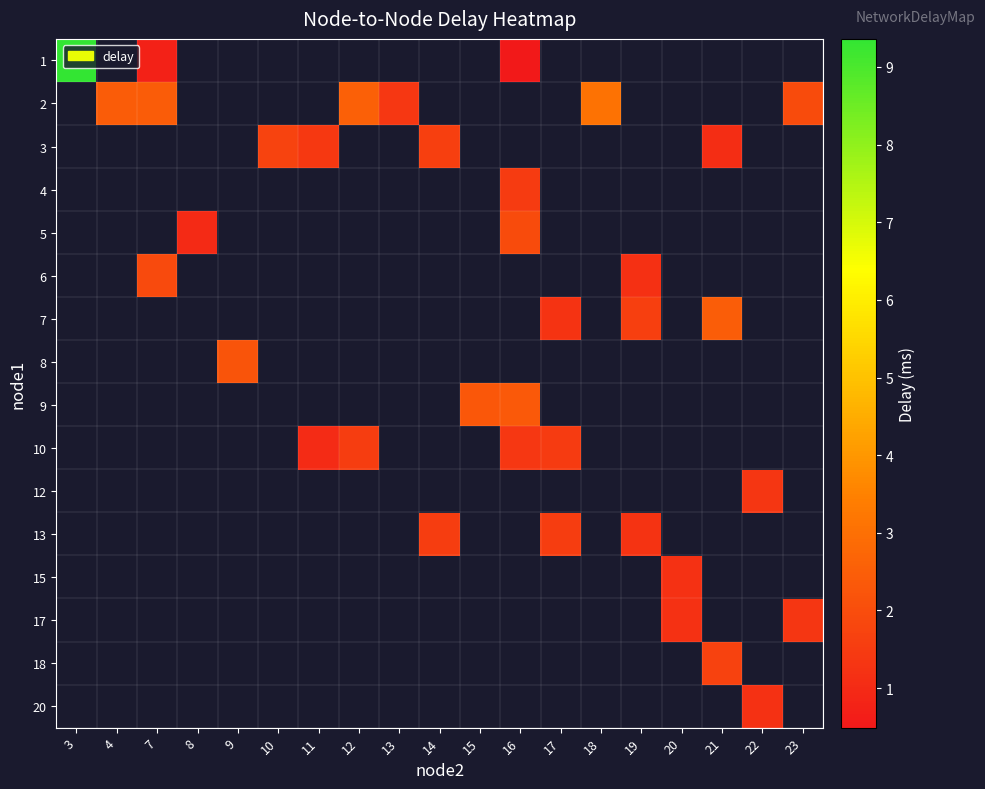

Which has a higher value, 23 or 7?

7